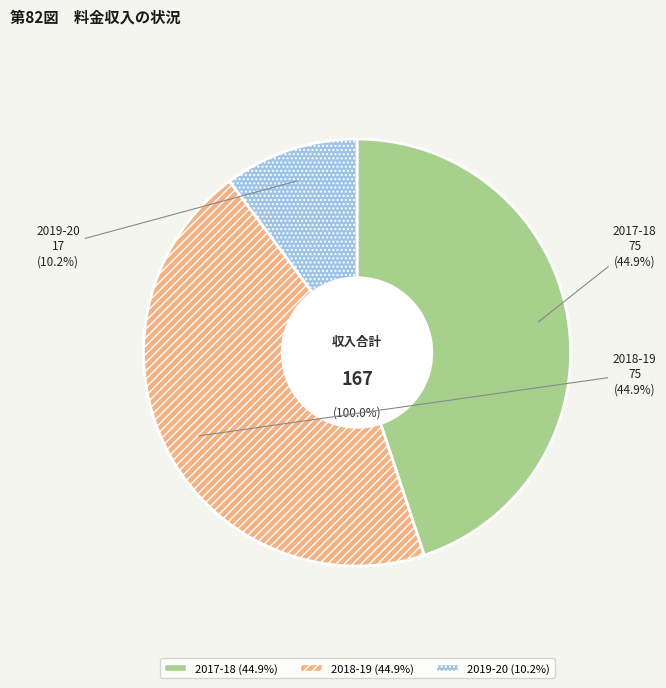

The 2018-19 slice represents 45% of the pie. True or false?

True